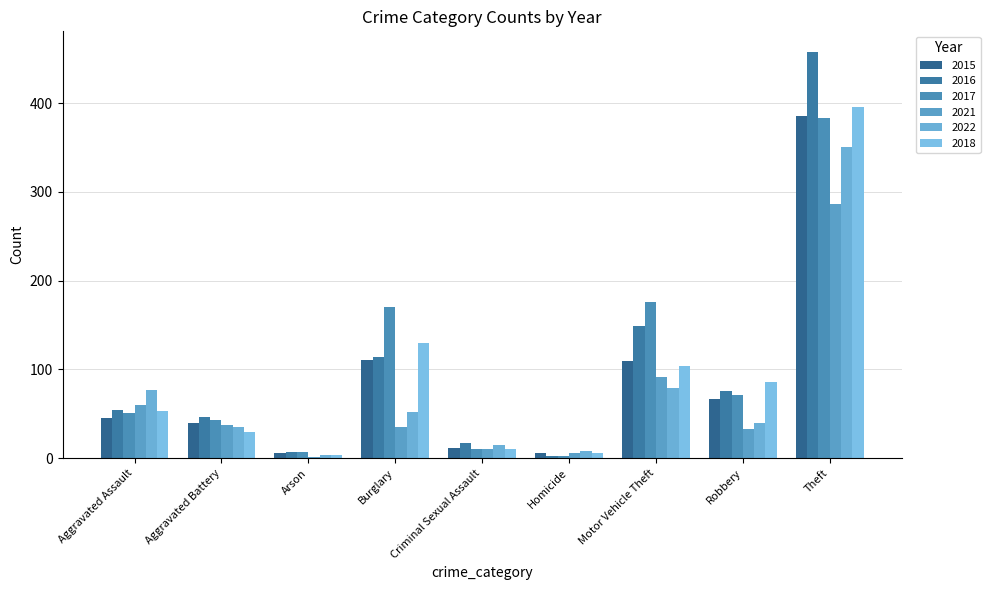

Between Motor Vehicle Theft and Theft, which series saw the biggest shift?

2016